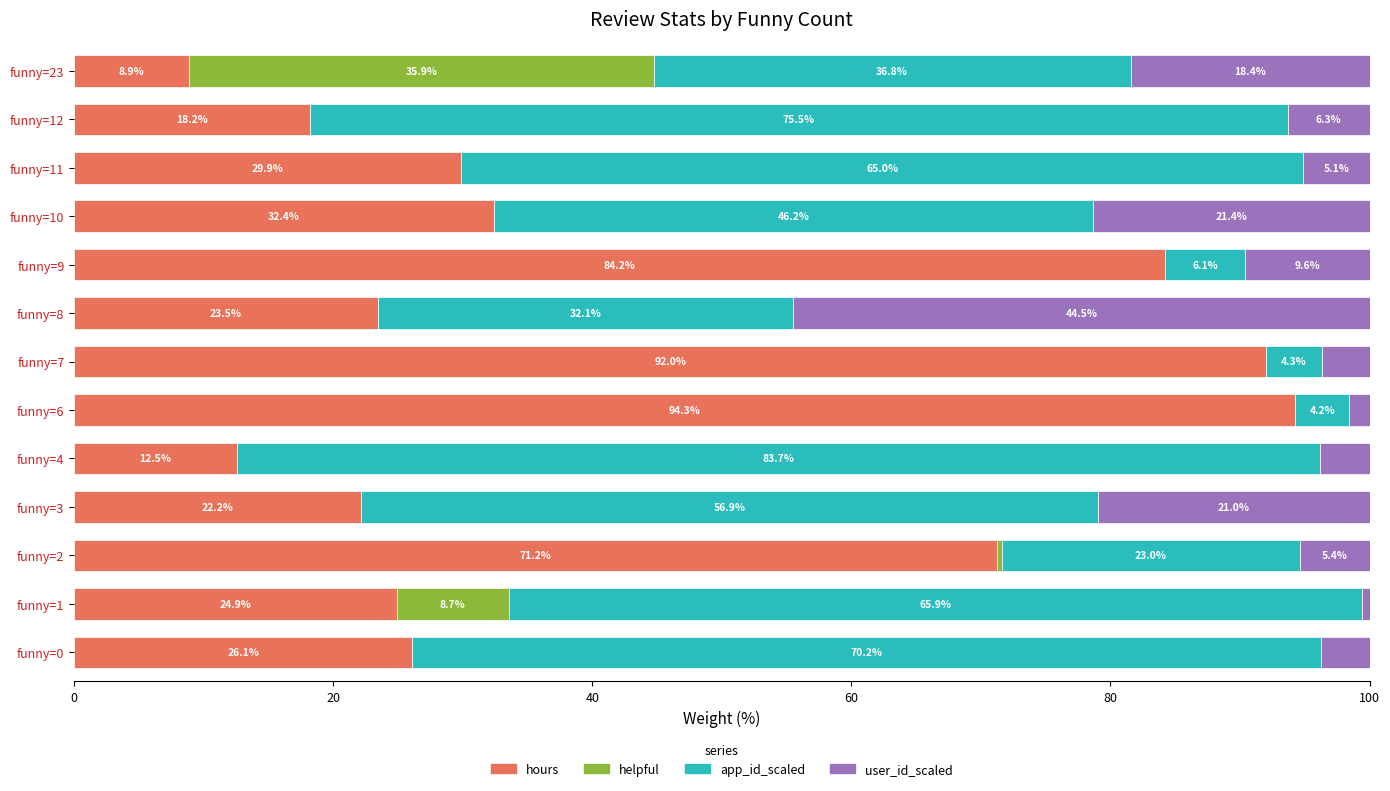

True or false: hours has a value of 50.3 at funny=10.

False